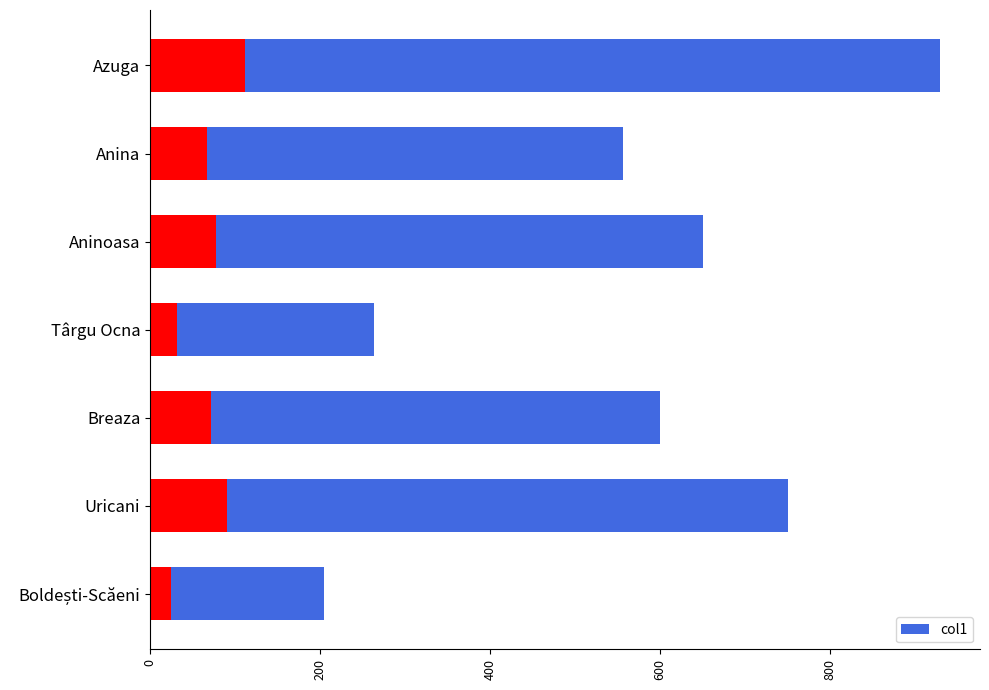

What is the maximum value shown in the chart?

930